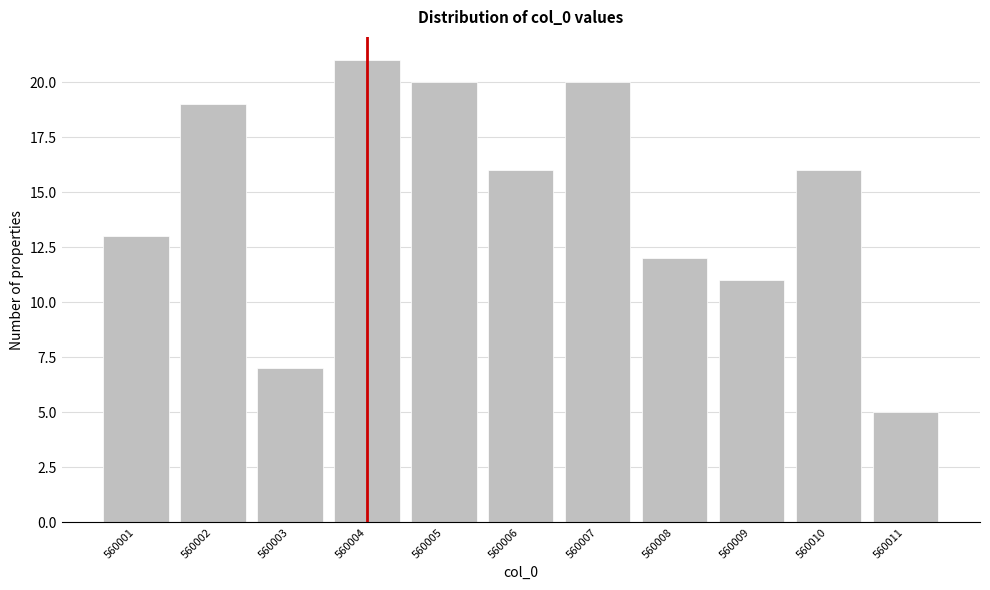

Reading left to right, transcribe all the data shown in this chart.

13	19	7	21	20	16	20	12	11	16	5